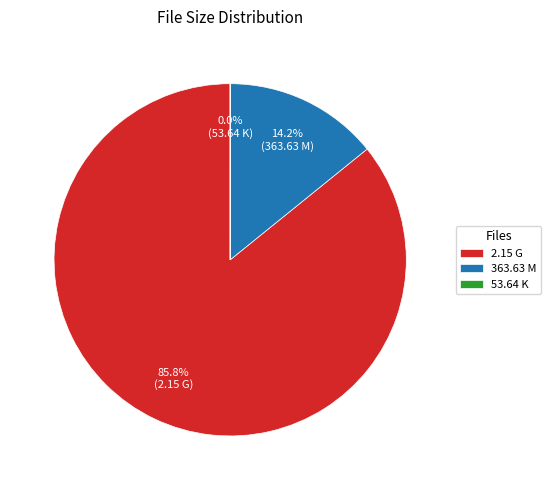

Is there a majority slice in this chart?

Yes